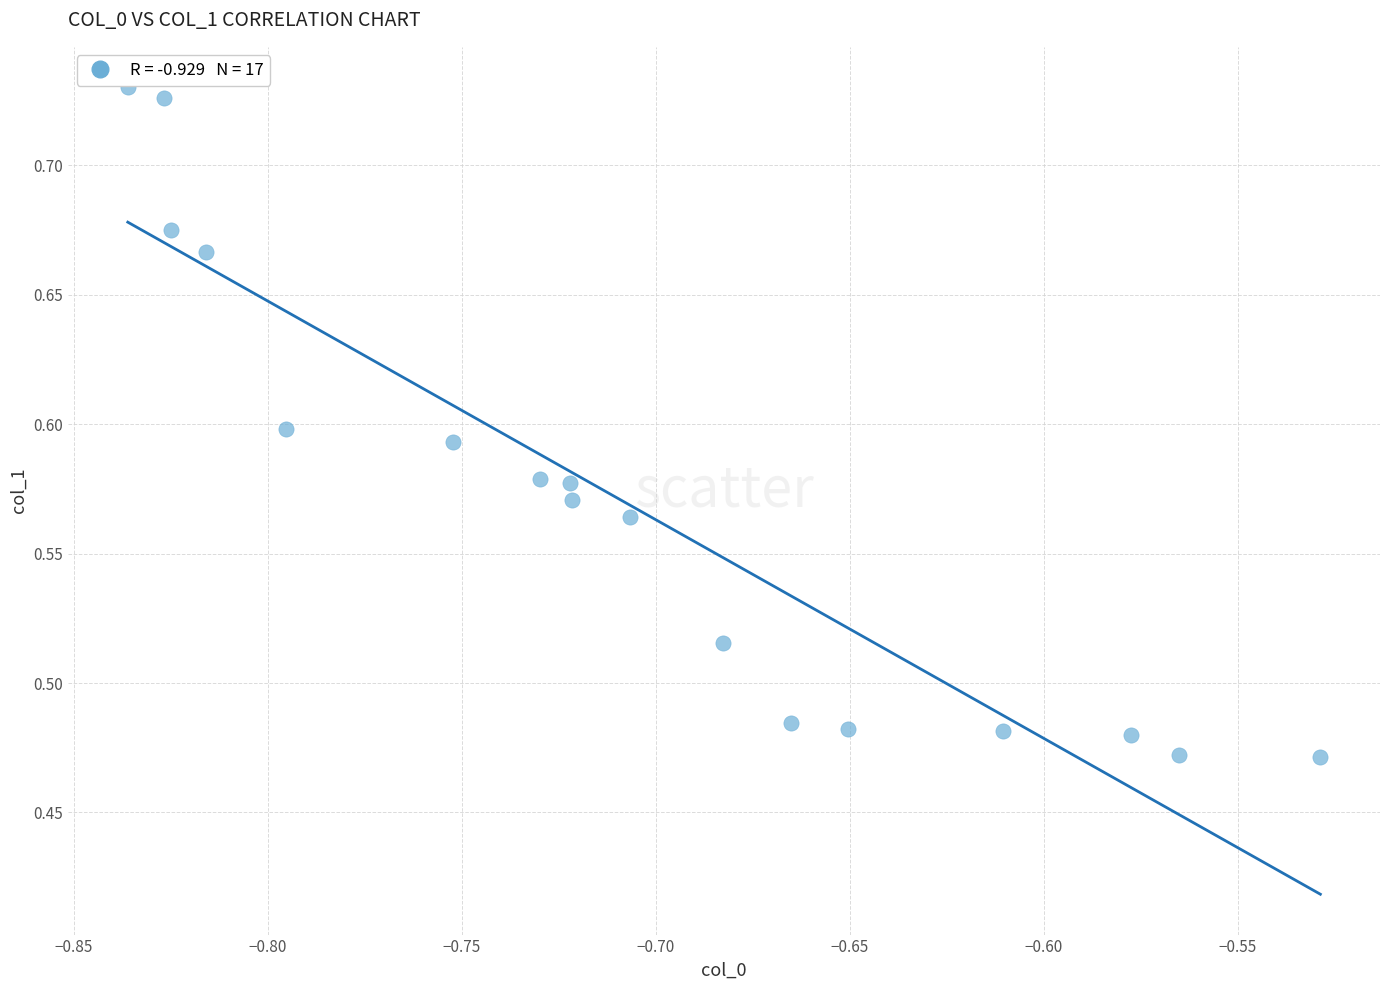

What is the range of Y values (max minus min)?

0.3